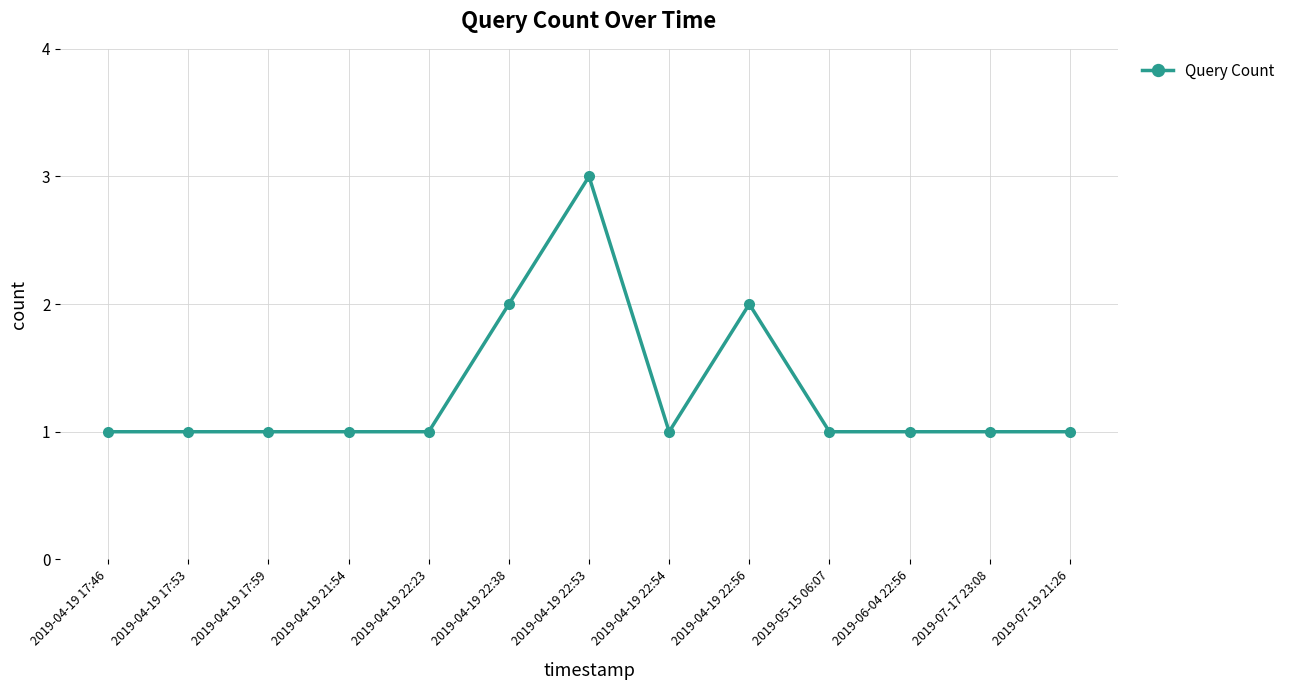

What is the greatest value displayed?

3